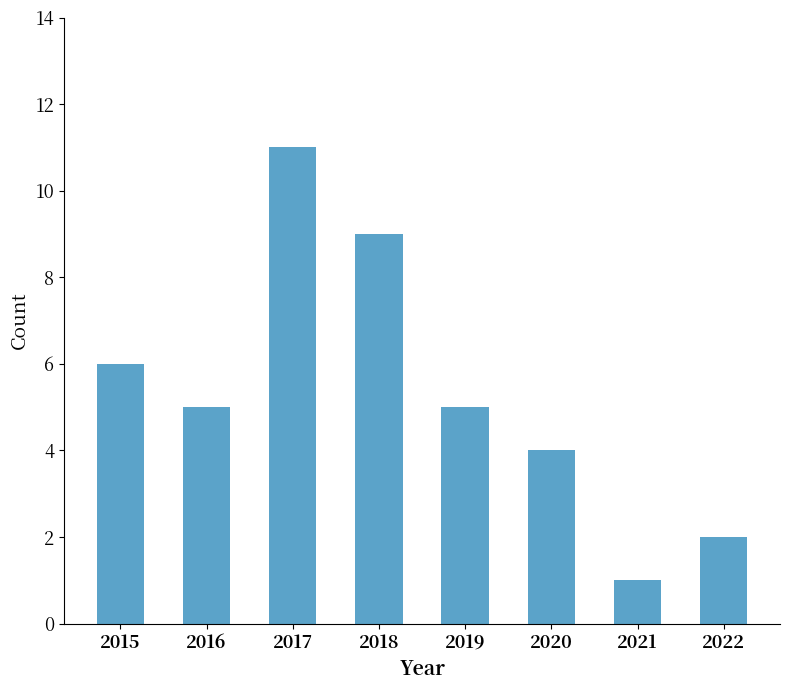

Reading right to left, what are all the values shown in this chart?

2022=2	2021=1	2020=4	2019=5	2018=9	2017=11	2016=5	2015=6